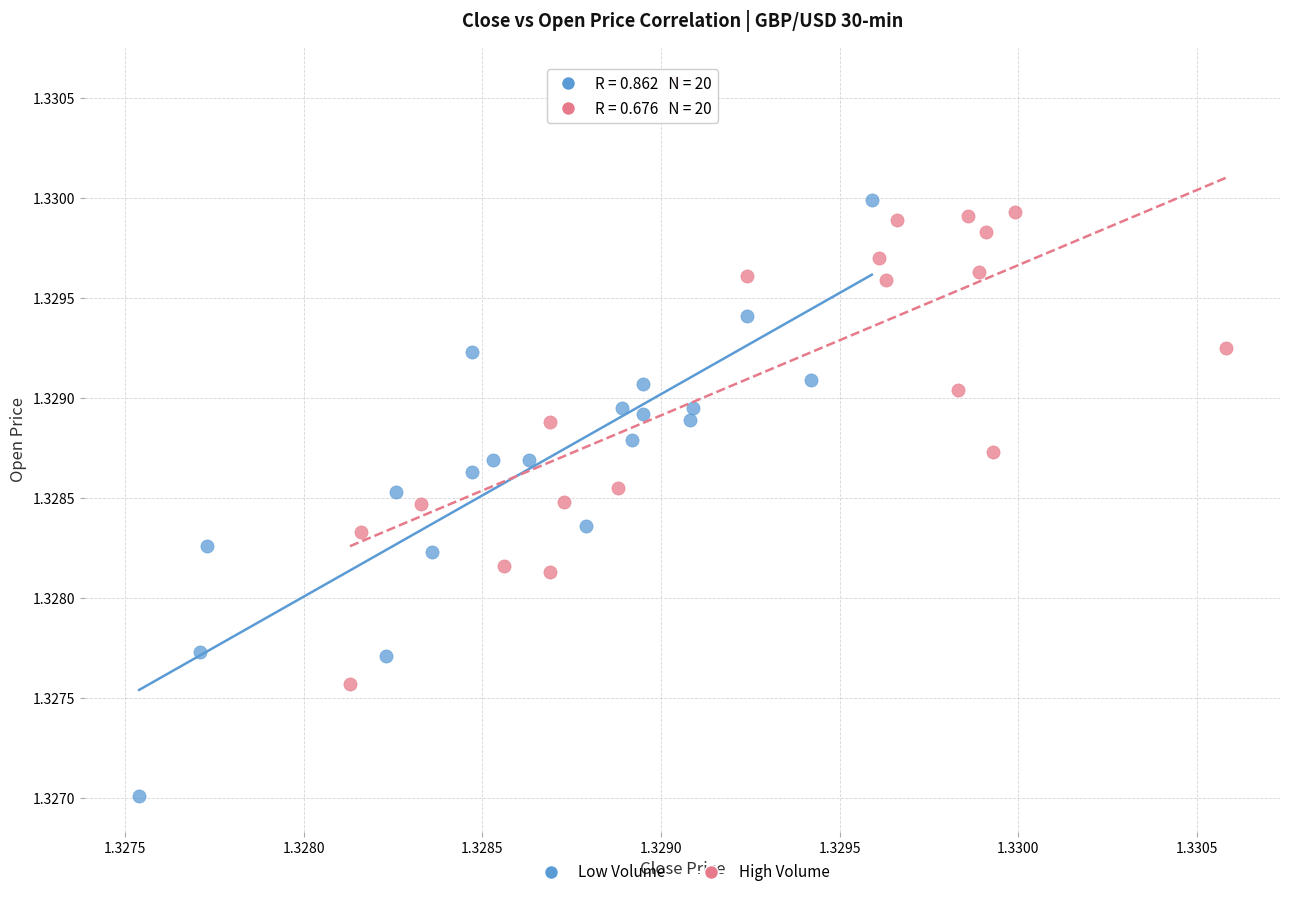

Which series reaches the minimum Y coordinate?

Low Volume